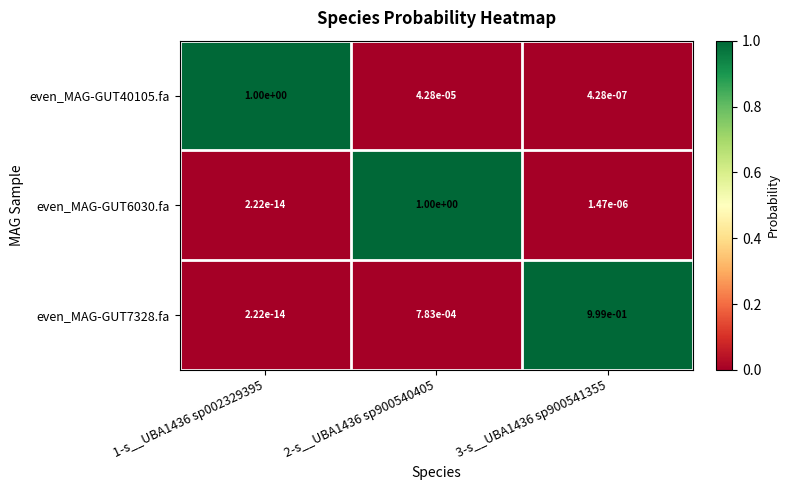

At which category is the sum across all series the highest?

2-s__UBA1436 sp900540405